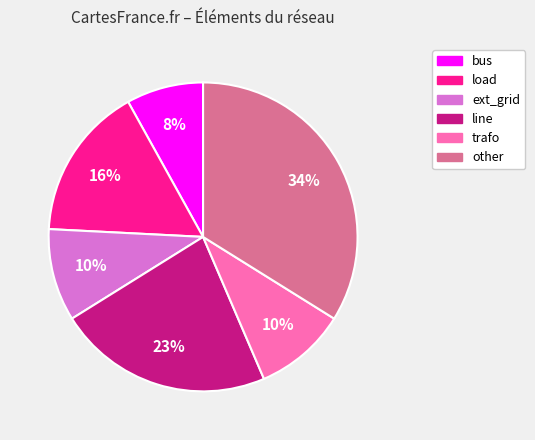

The other slice represents 34% of the pie. True or false?

True